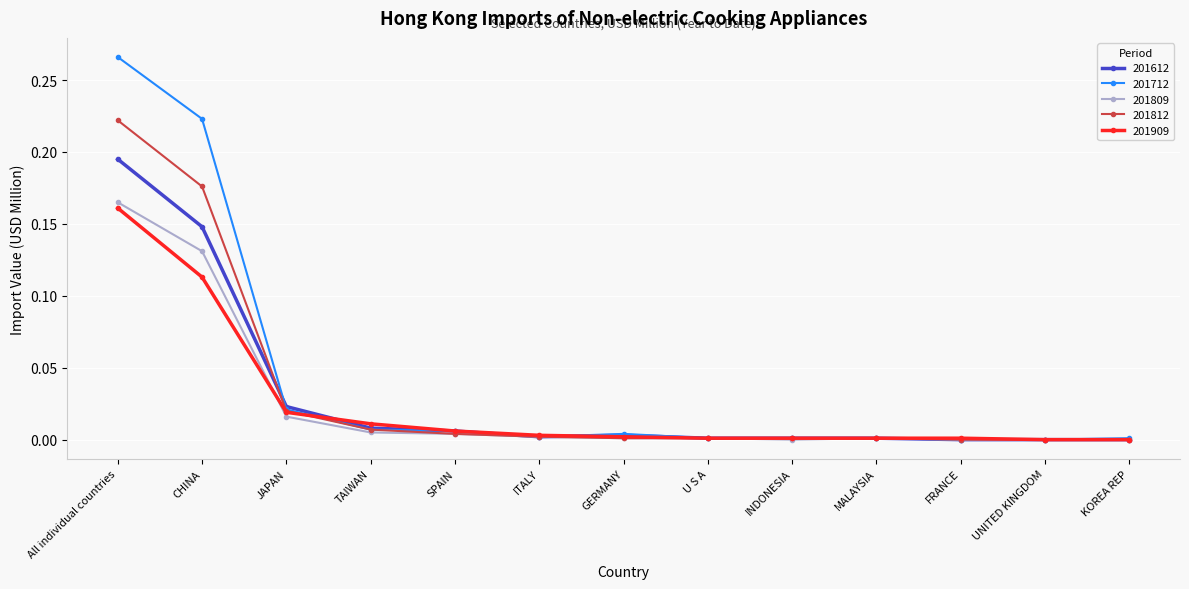

Which category has the highest value in the 201809 series?

All individual countries